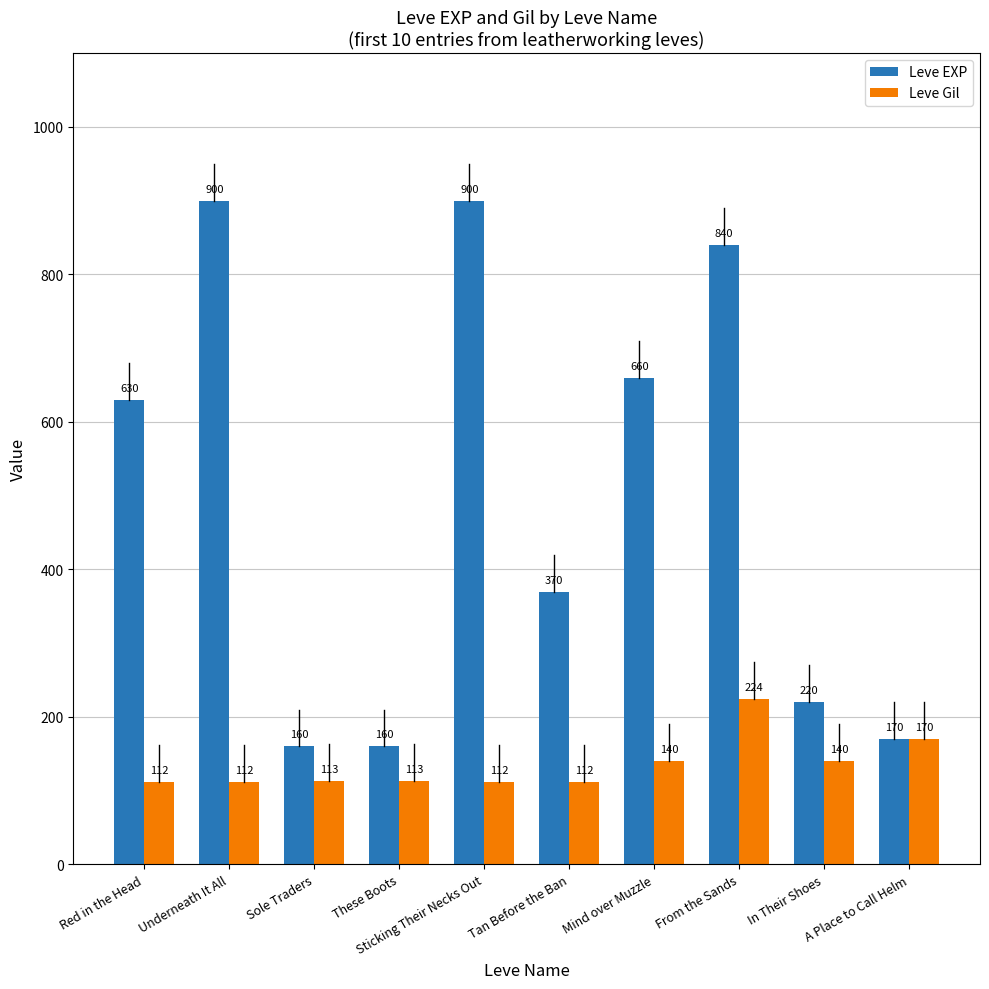

What is the value of the Leve EXP bar at the 6th from the left?

370